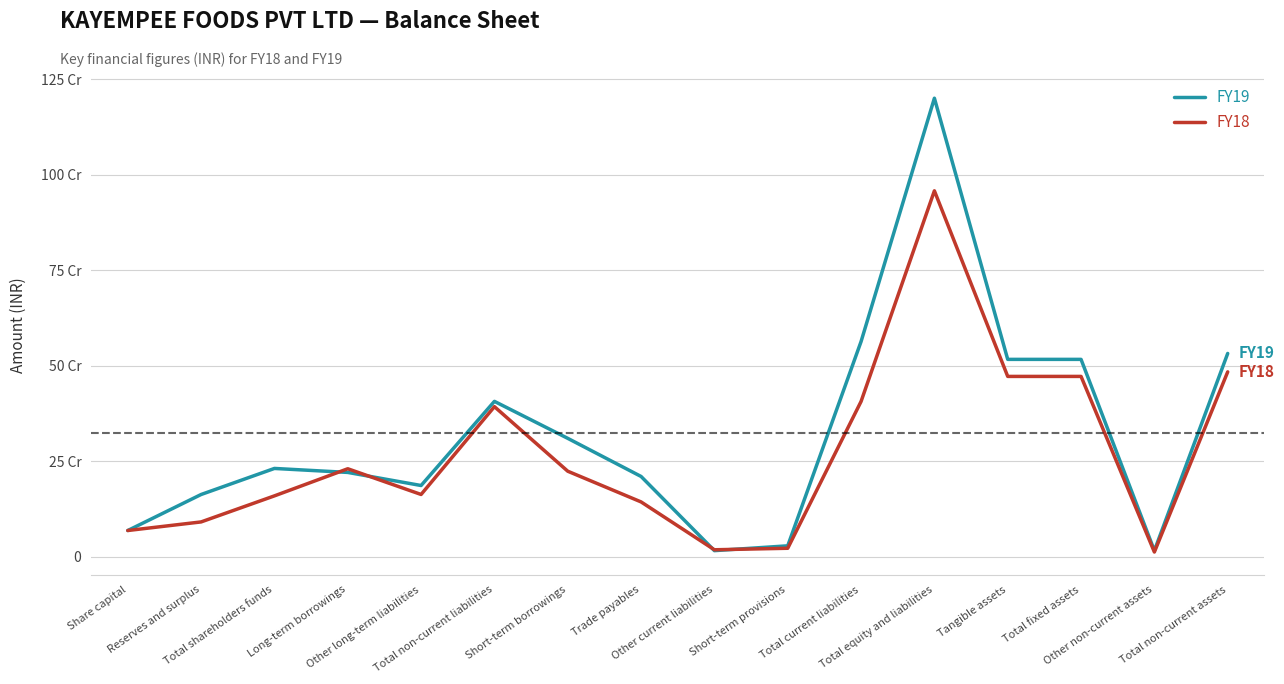

How many interior local peaks does the FY18 series have?

3